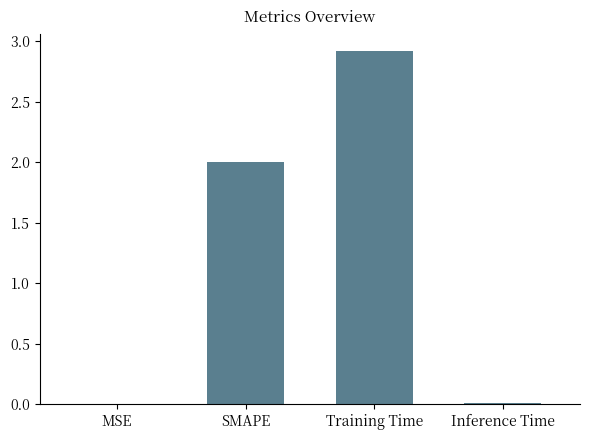

True or false: the data shows 2.0 at SMAPE.

True